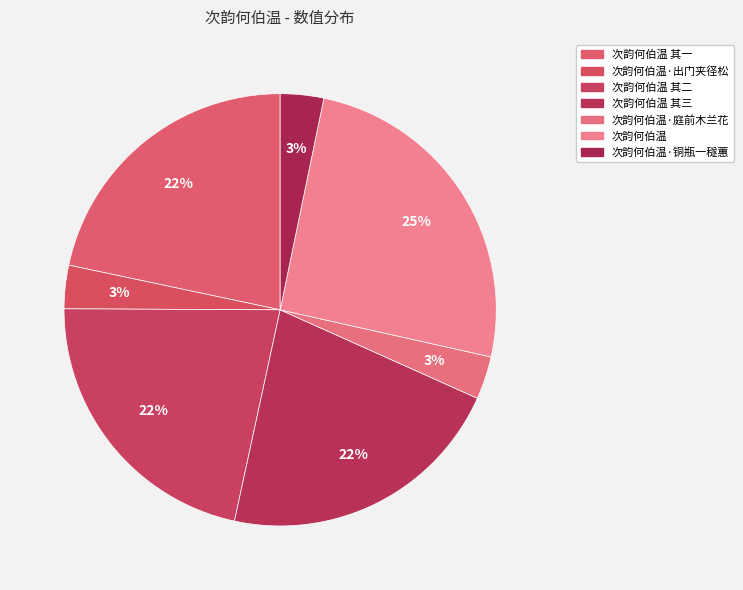

Count the number of slices in the pie.

7